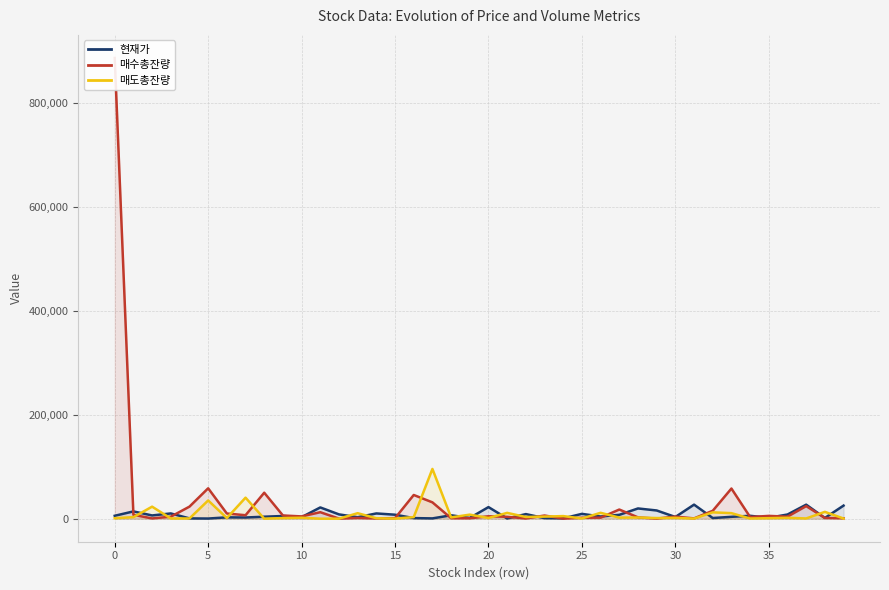

How many times do 현재가 and 매수총잔량 cross each other?

19